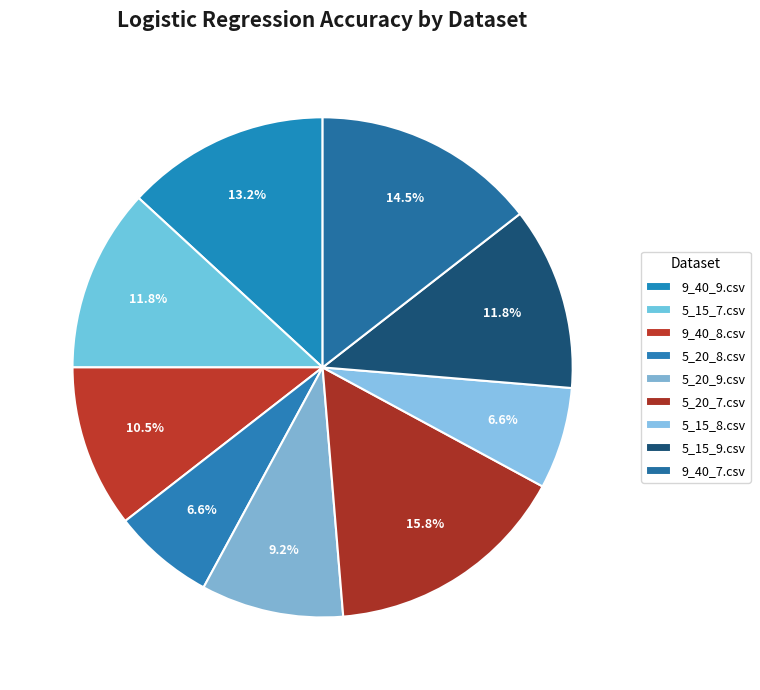

Is 9_40_7.csv the majority of the pie?

No